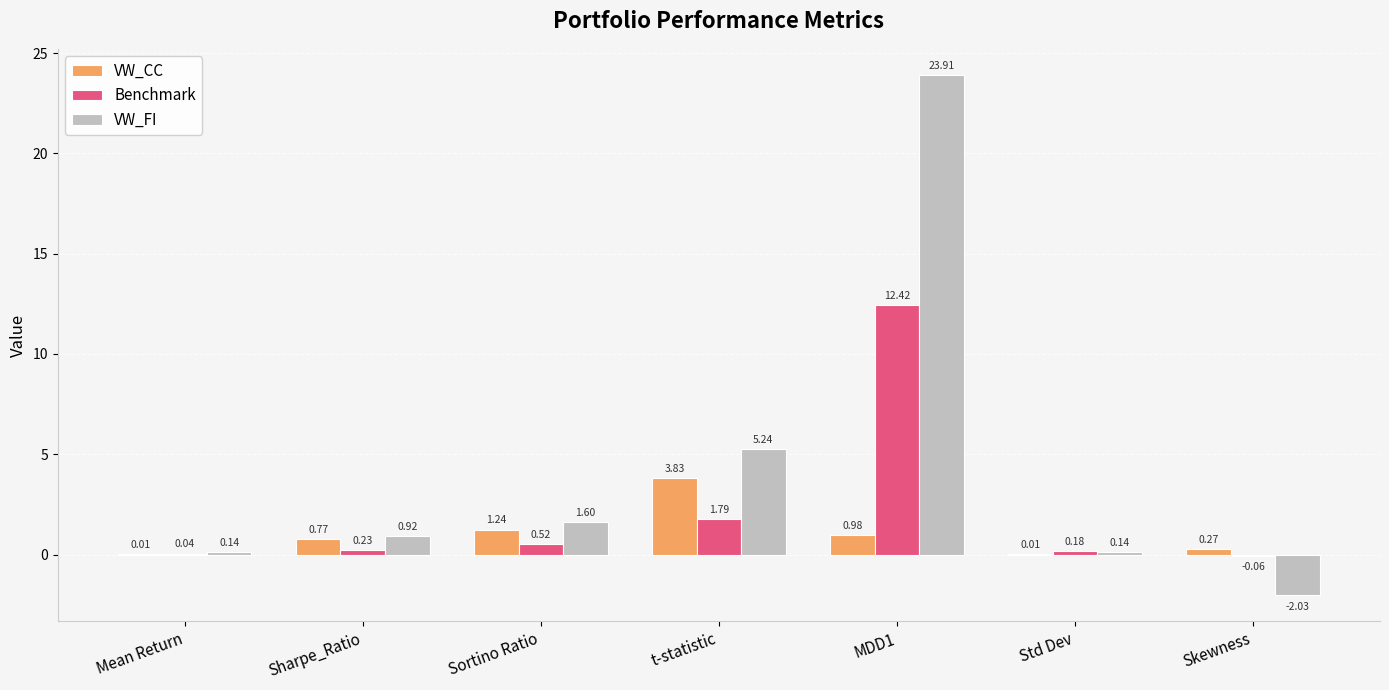

At which category is the sum across all series the highest?

MDD1